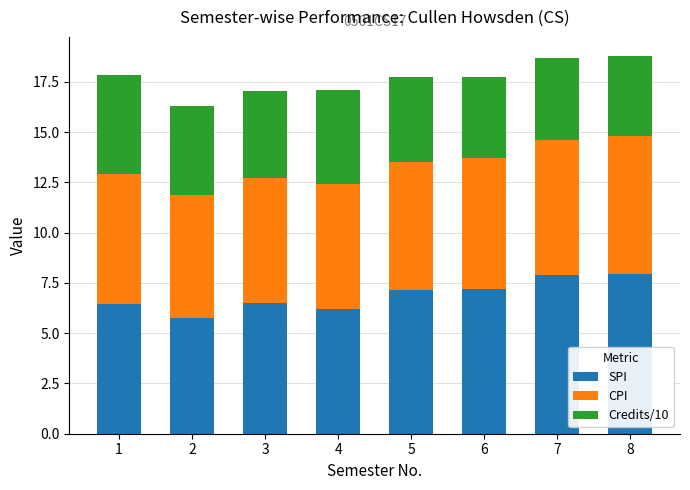

Is it true that SPI equals 3.7 at 6?

False